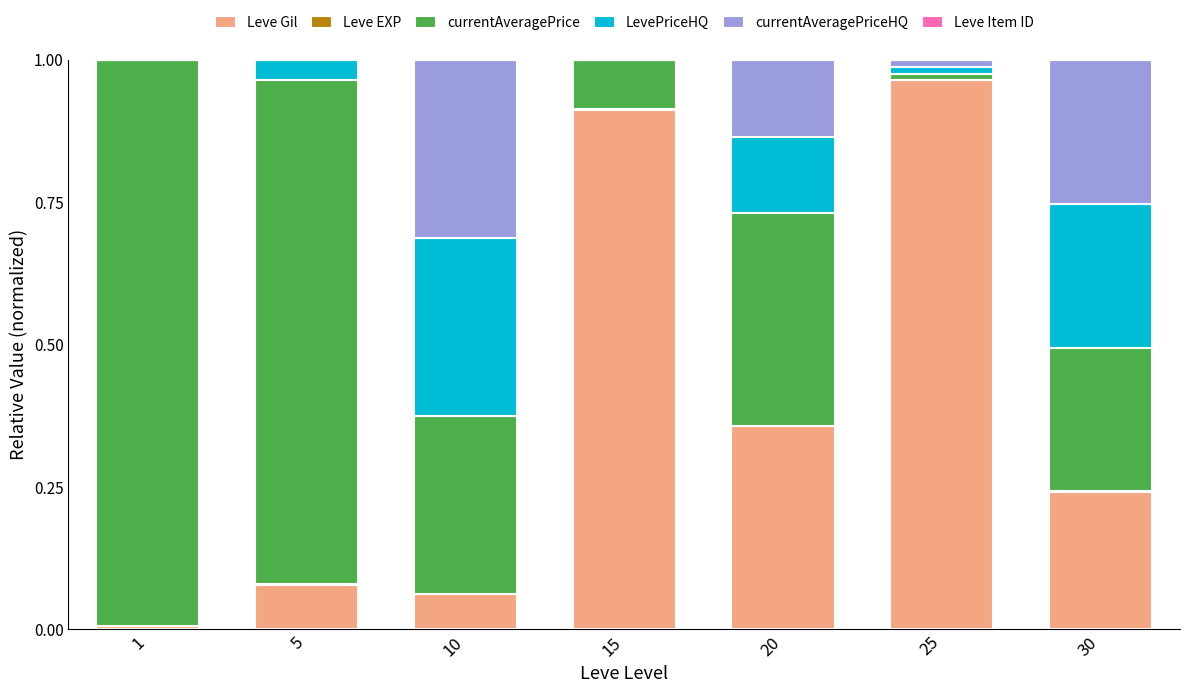

Which category has the highest value in the Leve Gil series?

25